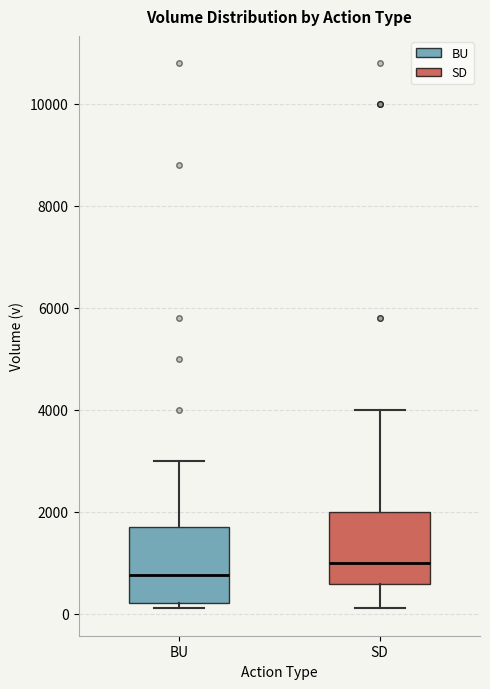

Reading left to right, read every box against the y-axis: the position of its median line, the range the box covers, and the ends of its whiskers. The values are not printed on the chart, so give them approximately, as read against the axis.

BU: median 800, box 200 to 1800, whiskers 200 (just below the box's lower edge) to 3000
SD: median 1000, box 600 to 2000, whiskers 200 to 4000